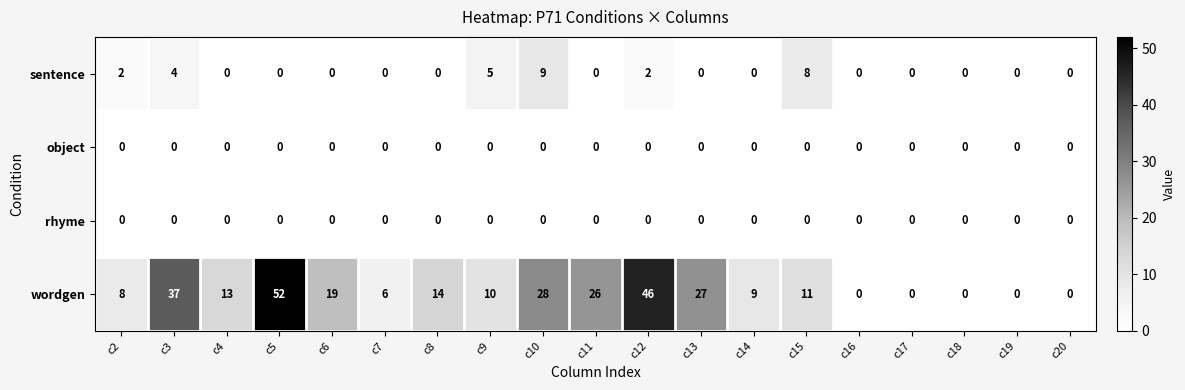

How many values in the sentence series exceed 0?

6